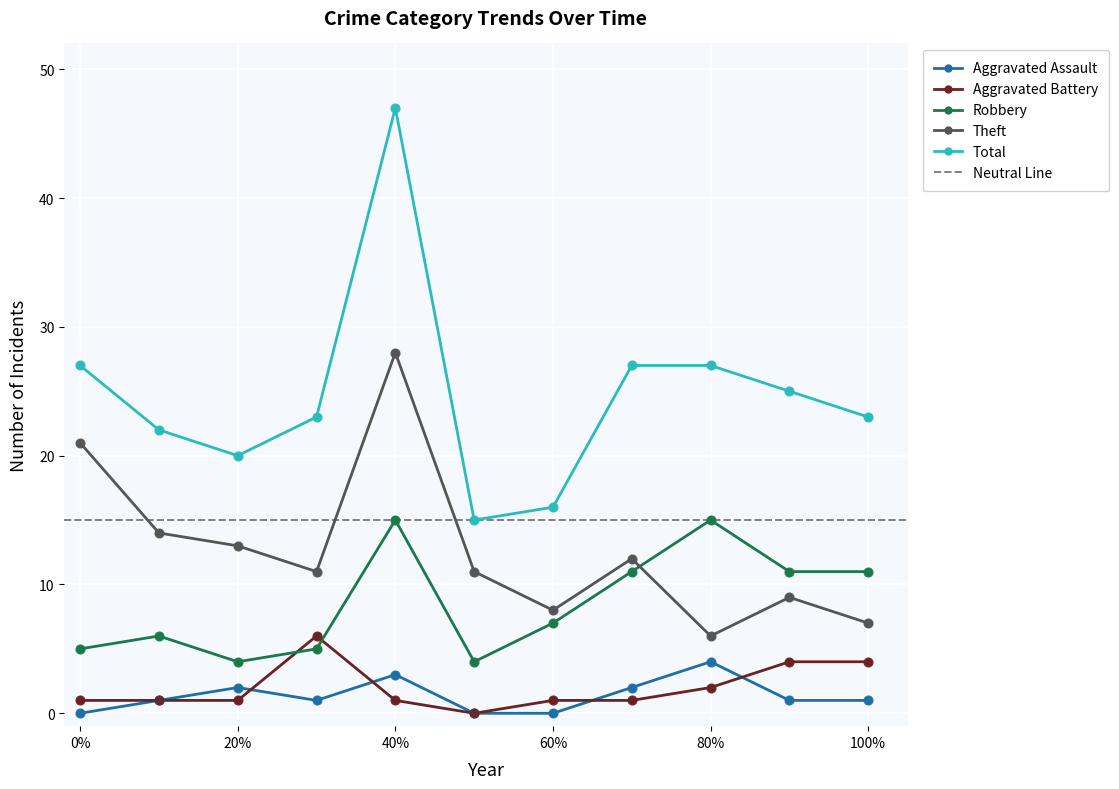

At how many categories does at least one series exceed 23?

5